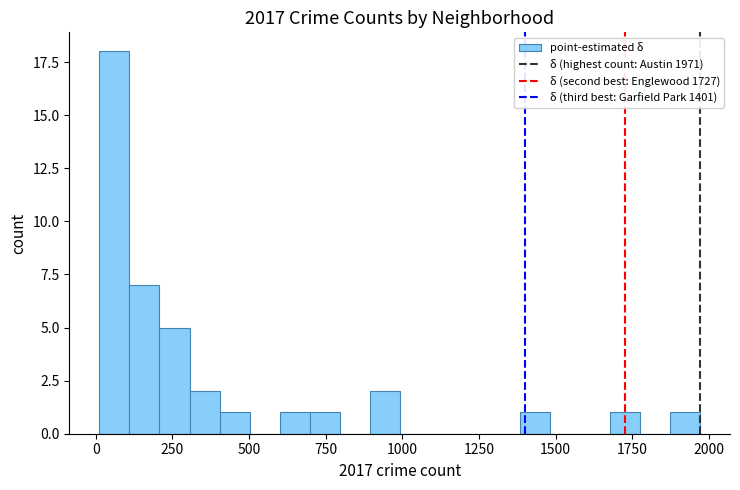

Read against the x-axis, roughly where is the centre of the tallest bar?

50